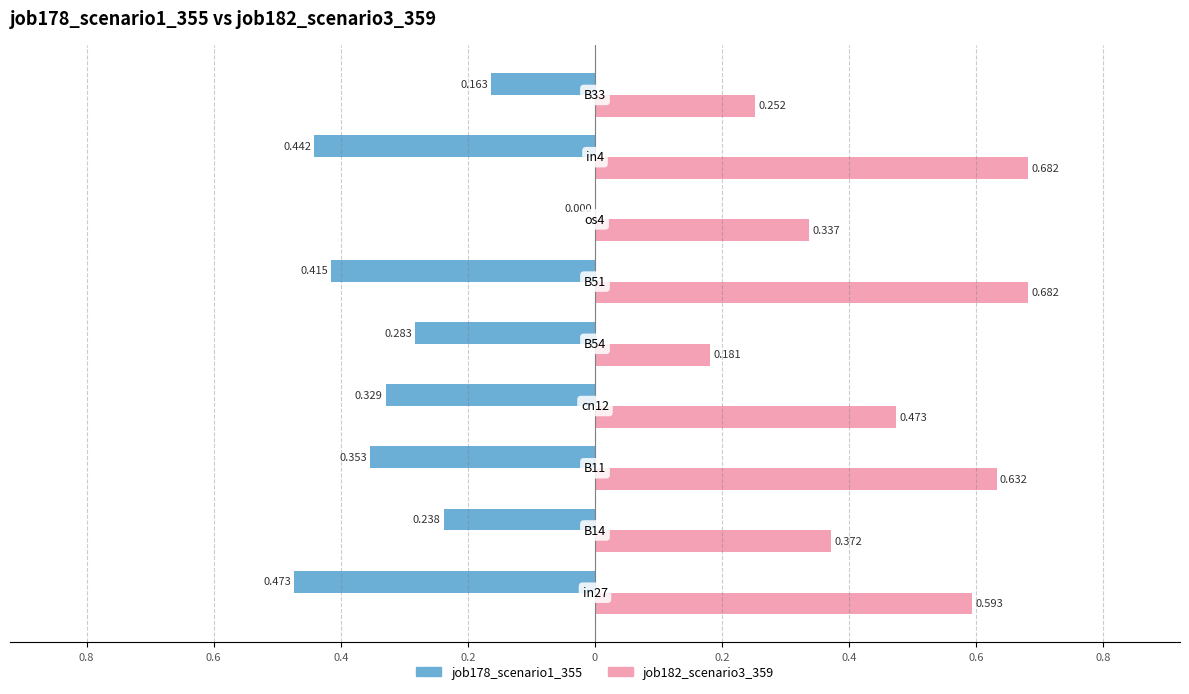

What are all the series names shown in the legend?

job178_scenario1_355, job182_scenario3_359